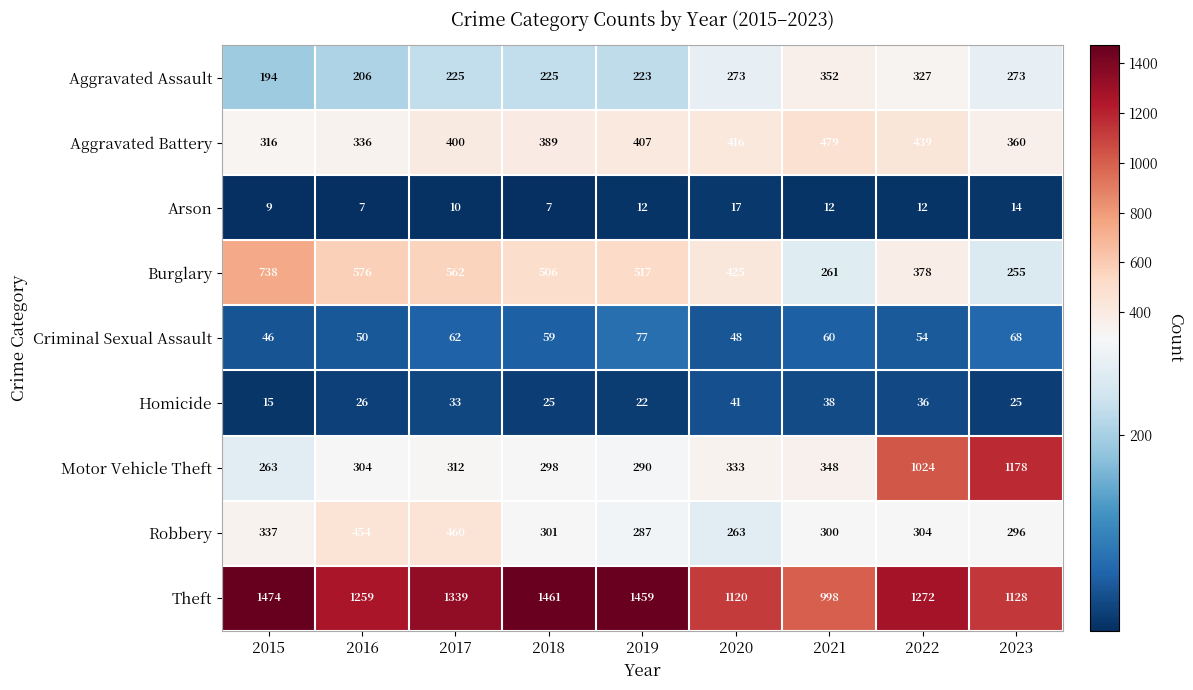

What is the difference between the maximum and minimum values in the Robbery series?

197